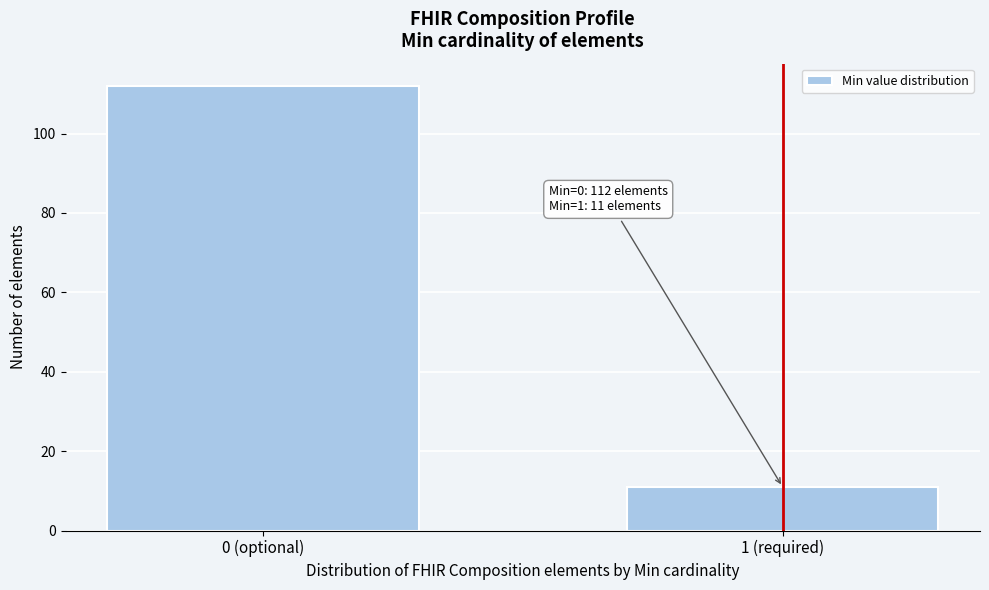

Reading left to right, transcribe all the data shown in this chart.

0 (optional)=112	1 (required)=11